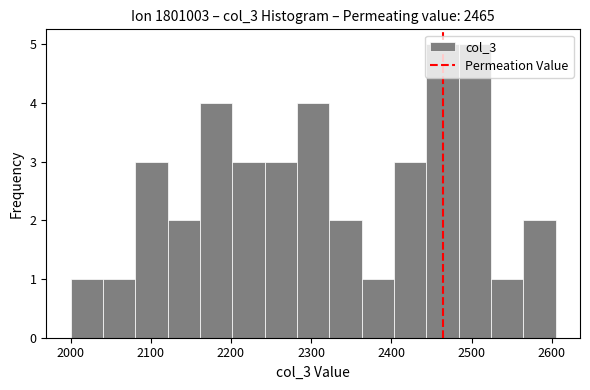

Reading left to right, transcribe this chart: for each bar, give the range it covers on the x-axis and its height. Neither the bar edges nor the heights are printed on the chart, so give them approximately, as read against the axes.

2000 to 2040: 1
2040 to 2080: 1
2080 to 2120: 3
2120 to 2160: 2
2160 to 2200: 4
2200 to 2240: 3
2240 to 2280: 3
2280 to 2320: 4
2320 to 2360: 2
2360 to 2400: 1
2400 to 2440: 3
2440 to 2480: 5
2480 to 2520: 5
2520 to 2560: 1
2560 to 2610: 2